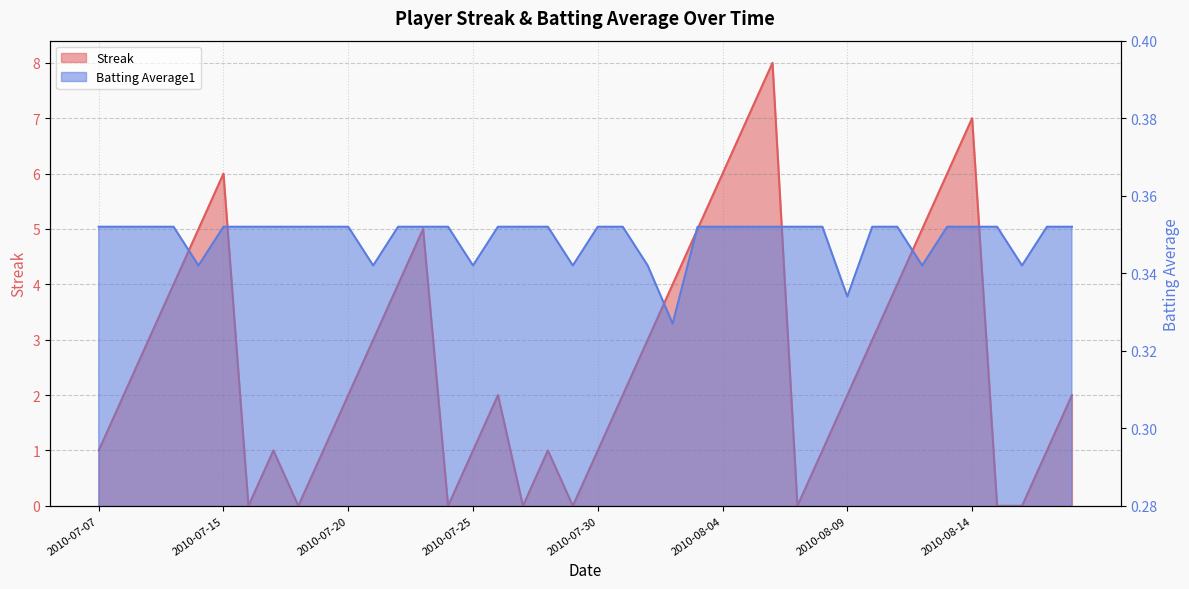

Reading left to right, list all the values displayed in this chart.

Streak: 2010-07-07=1.0	2010-07-08=2.0	2010-07-09=3.0	2010-07-10=4.0	2010-07-11=5.0	2010-07-15=6.0	2010-07-16=0.0	2010-07-17=1.0	2010-07-18=0.0	2010-07-19=1.0	2010-07-20=2.0	2010-07-21=3.0	2010-07-22=4.0	2010-07-23=5.0	2010-07-24=0.0	2010-07-25=1.0	2010-07-26=2.0	2010-07-27=0.0	2010-07-28=1.0	2010-07-29=0.0	2010-07-30=1.0	2010-07-31=2.0	2010-08-01=3.0	2010-08-02=4.0	2010-08-03=5.0	2010-08-04=6.0	2010-08-05=7.0	2010-08-06=8.0	2010-08-07=0.0	2010-08-08=1.0	2010-08-09=2.0	2010-08-10=3.0	2010-08-11=4.0	2010-08-12=5.0	2010-08-13=6.0	2010-08-14=7.0	2010-08-15=0.0	2010-08-16=0.0	2010-08-17=1.0	2010-08-18=2.0
Batting Average1: 2010-07-07=0.4	2010-07-08=0.4	2010-07-09=0.4	2010-07-10=0.4	2010-07-11=0.3	2010-07-15=0.4	2010-07-16=0.4	2010-07-17=0.4	2010-07-18=0.4	2010-07-19=0.4	2010-07-20=0.4	2010-07-21=0.3	2010-07-22=0.4	2010-07-23=0.4	2010-07-24=0.4	2010-07-25=0.3	2010-07-26=0.4	2010-07-27=0.4	2010-07-28=0.4	2010-07-29=0.3	2010-07-30=0.4	2010-07-31=0.4	2010-08-01=0.3	2010-08-02=0.3	2010-08-03=0.4	2010-08-04=0.4	2010-08-05=0.4	2010-08-06=0.4	2010-08-07=0.4	2010-08-08=0.4	2010-08-09=0.3	2010-08-10=0.4	2010-08-11=0.4	2010-08-12=0.3	2010-08-13=0.4	2010-08-14=0.4	2010-08-15=0.4	2010-08-16=0.3	2010-08-17=0.4	2010-08-18=0.4